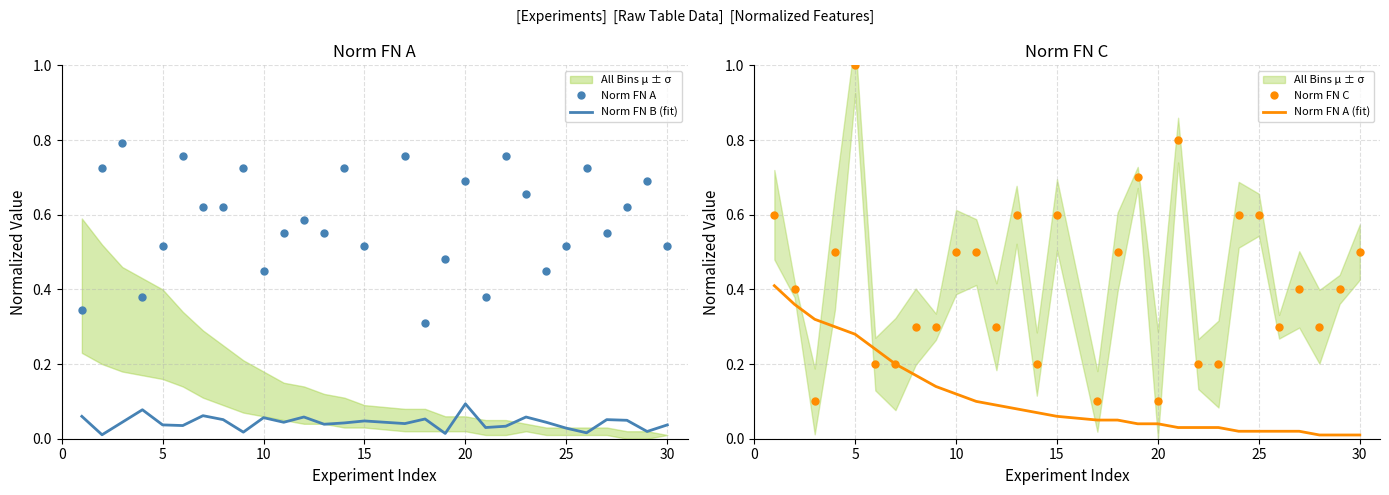

Is this an area chart (filled region under the line)?

No